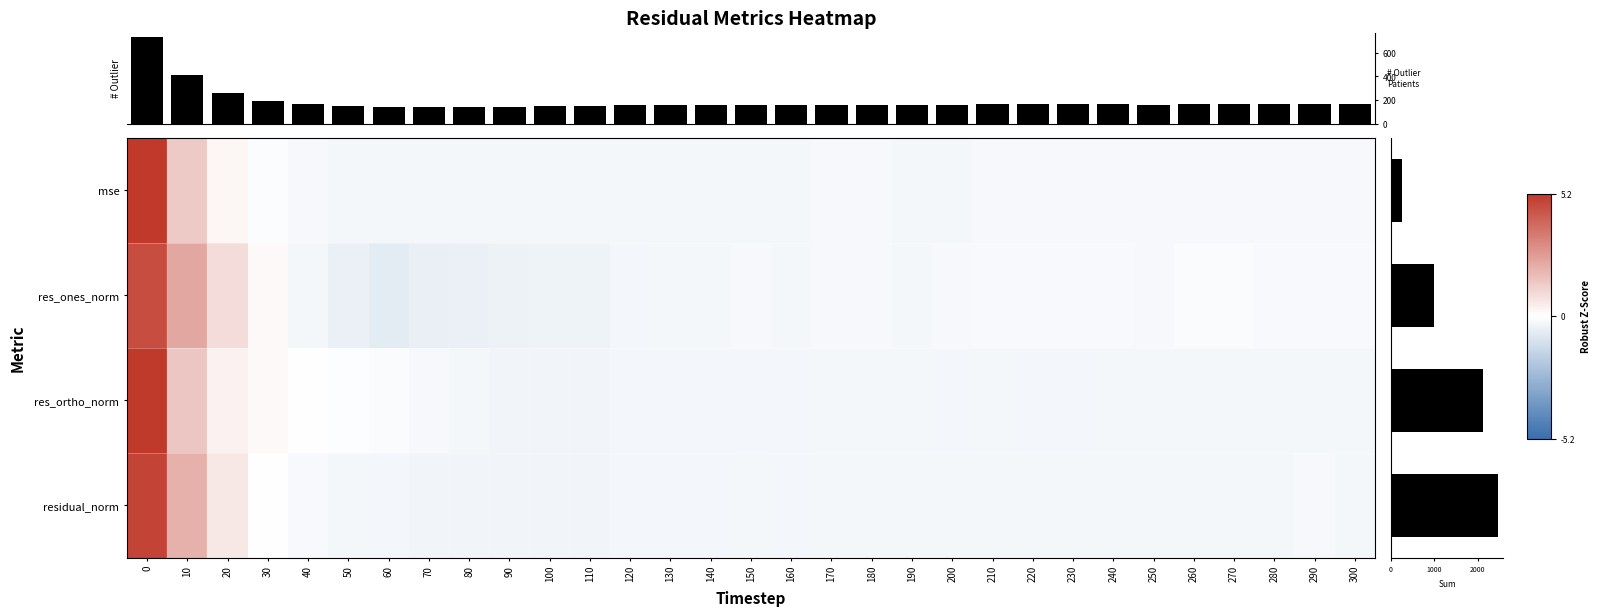

How many values in the res_ones_norm series are below 0?

27